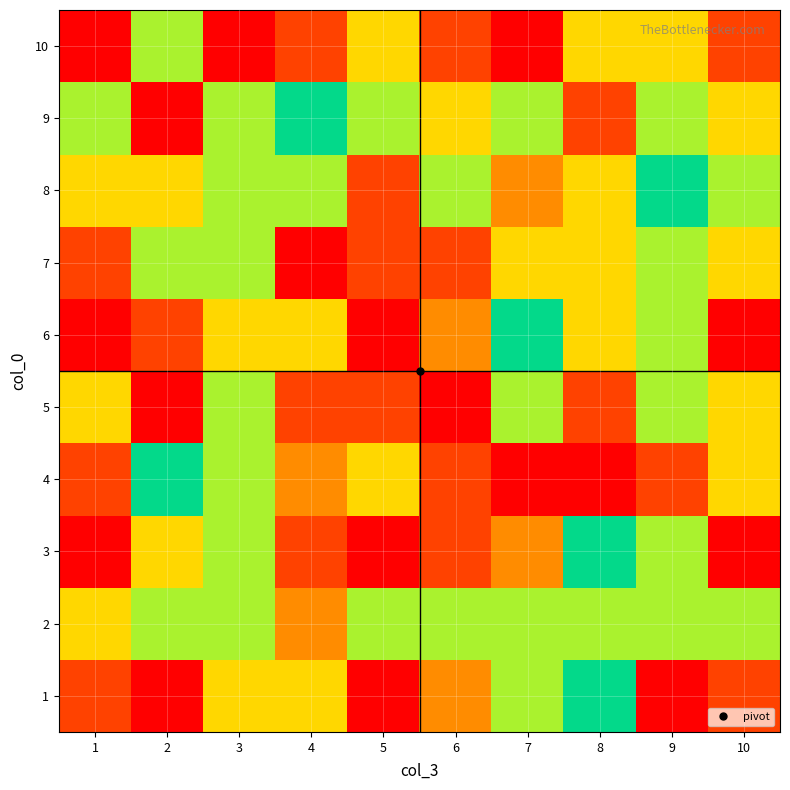

Which series has the widest spread of values?

1